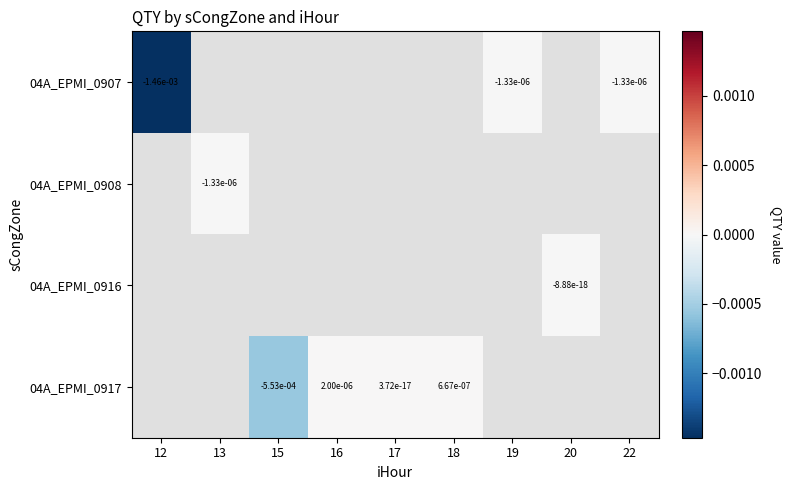

Which series has the largest range (max minus min)?

04A_EPMI_0907